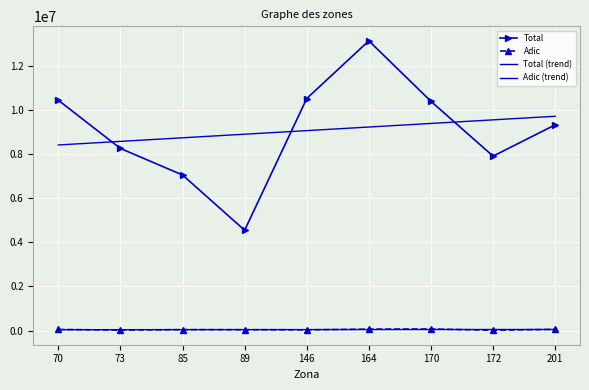

Which series has the largest total across all categories?

Total